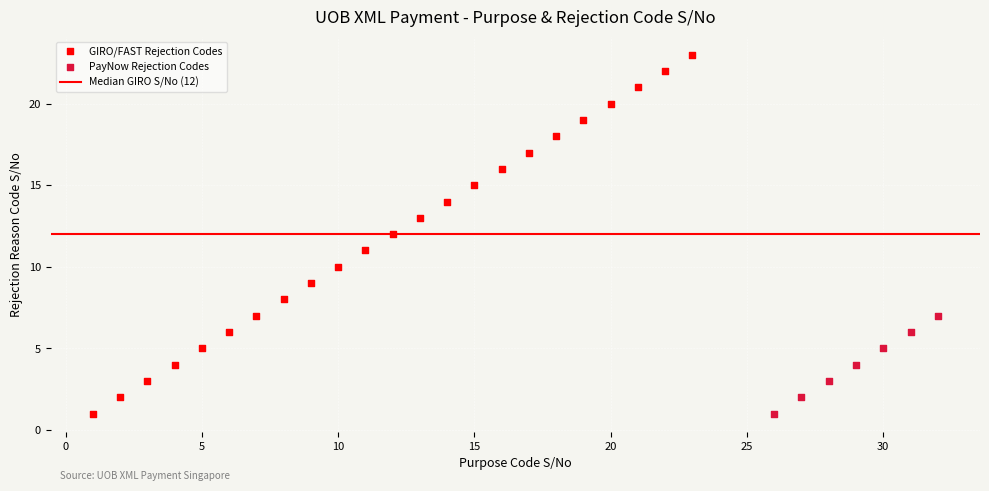

Which series has the widest spread of Y values?

GIRO/FAST Rejection Codes